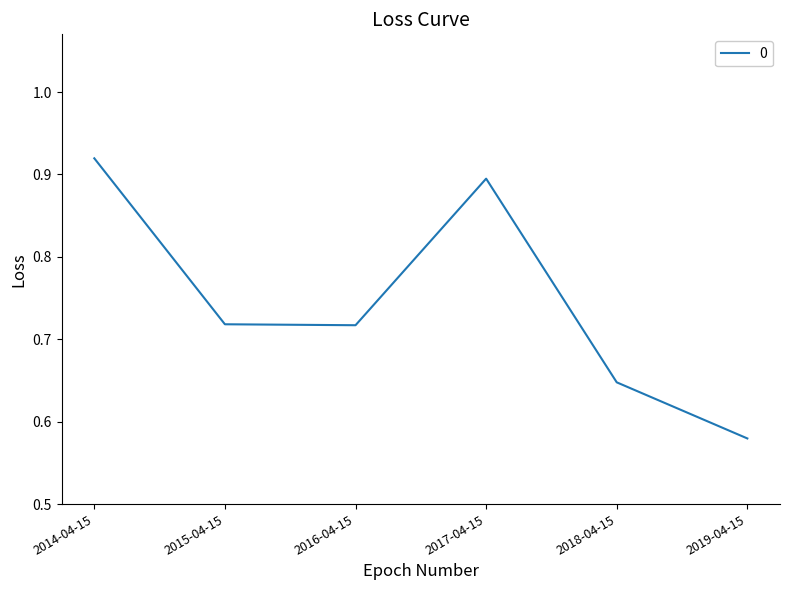

Which label corresponds to the smallest value in the chart?

2019-04-15